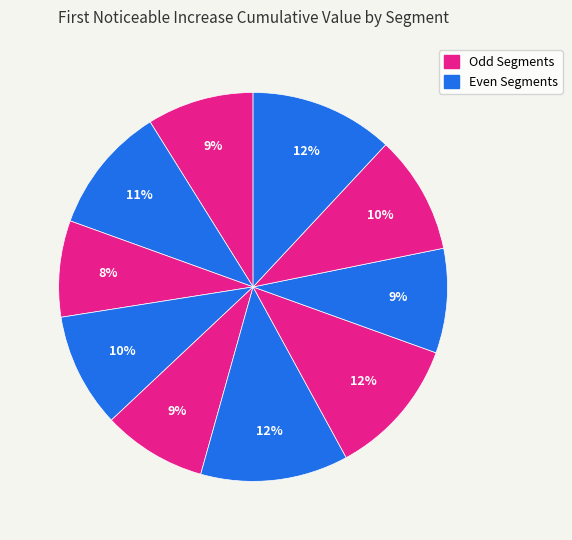

Count the number of slices in the pie.

10